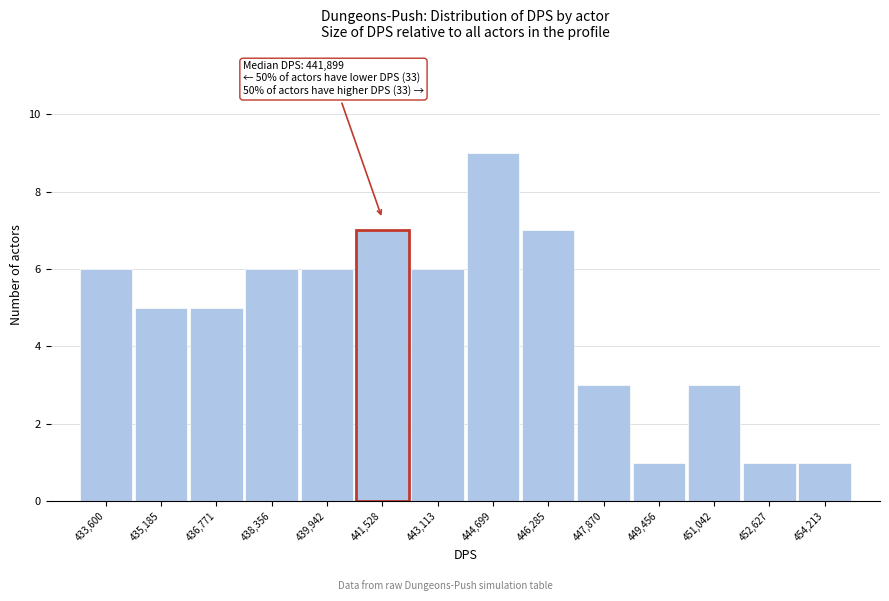

Reading left to right, extract all data points from this chart.

433,600=6	435,185=5	436,771=5	438,356=6	439,942=6	441,528=7	443,113=6	444,699=9	446,285=7	447,870=3	449,456=1	451,042=3	452,627=1	454,213=1